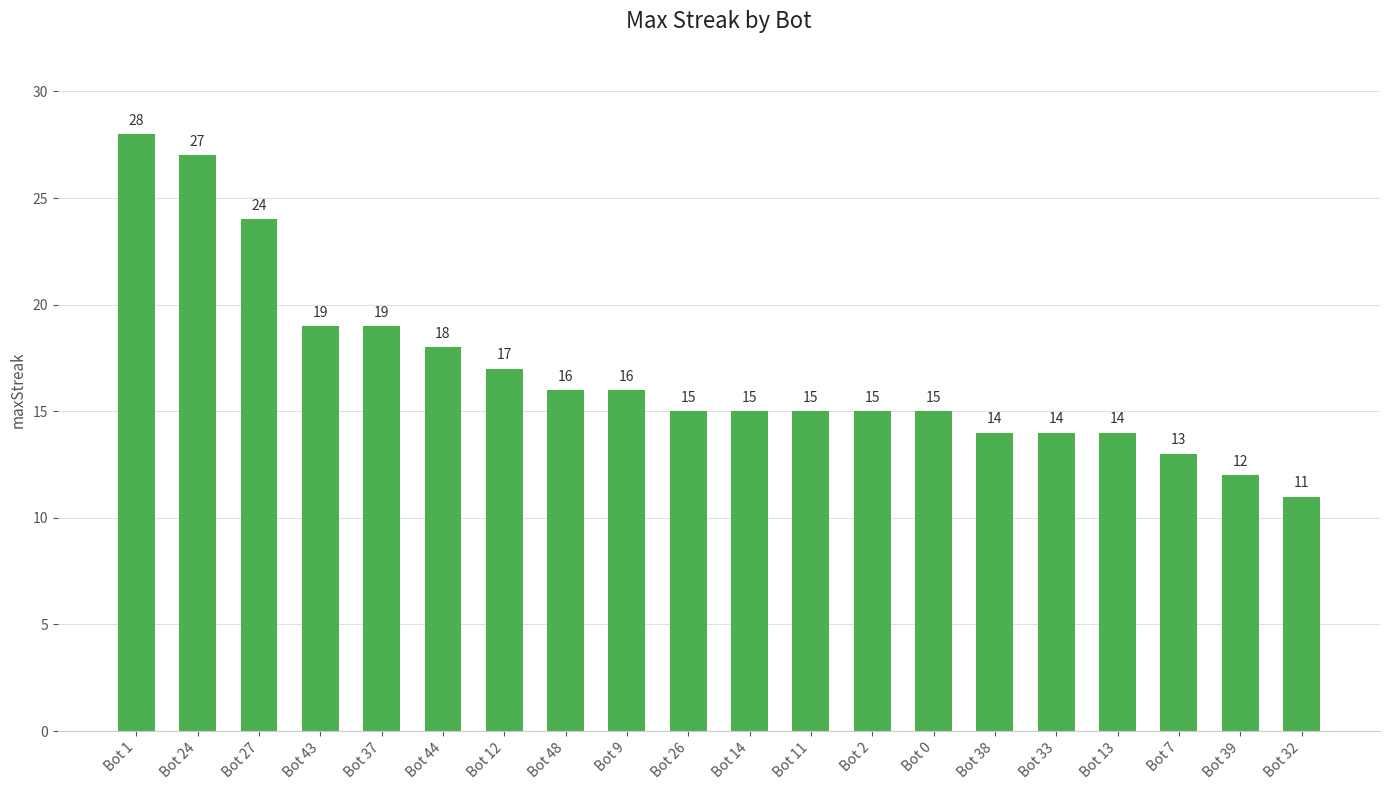

What is the greatest value displayed?

28